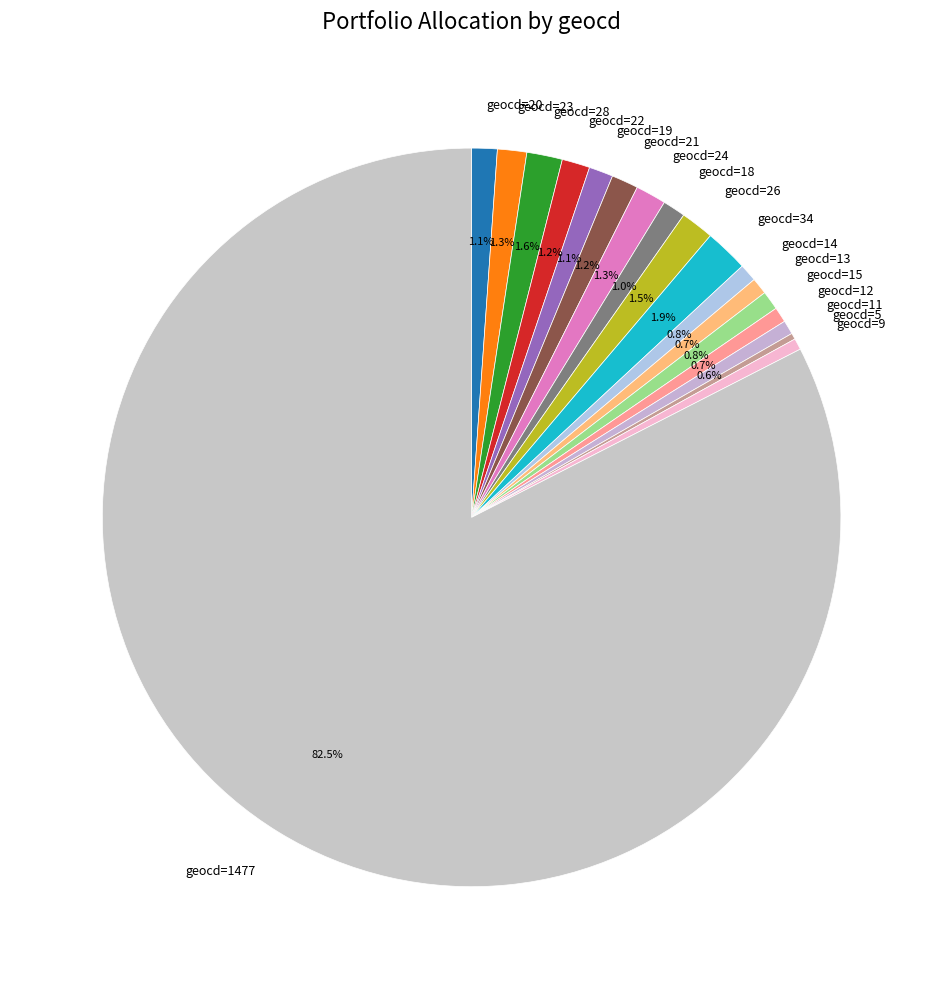

What percentage is NOT represented by geocd=11?

99.4%